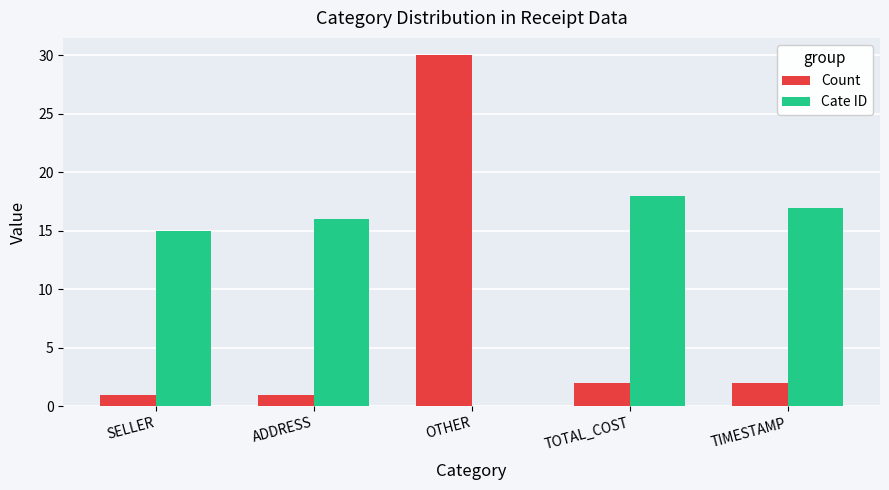

What is the sum of all Cate ID values?

66